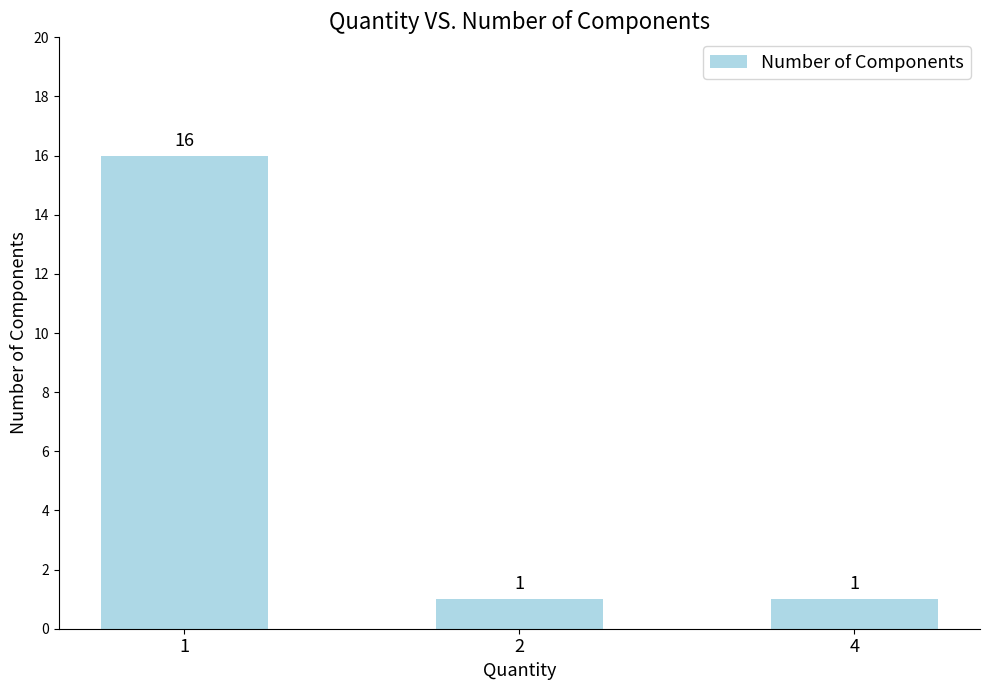

What is the greatest value displayed?

16